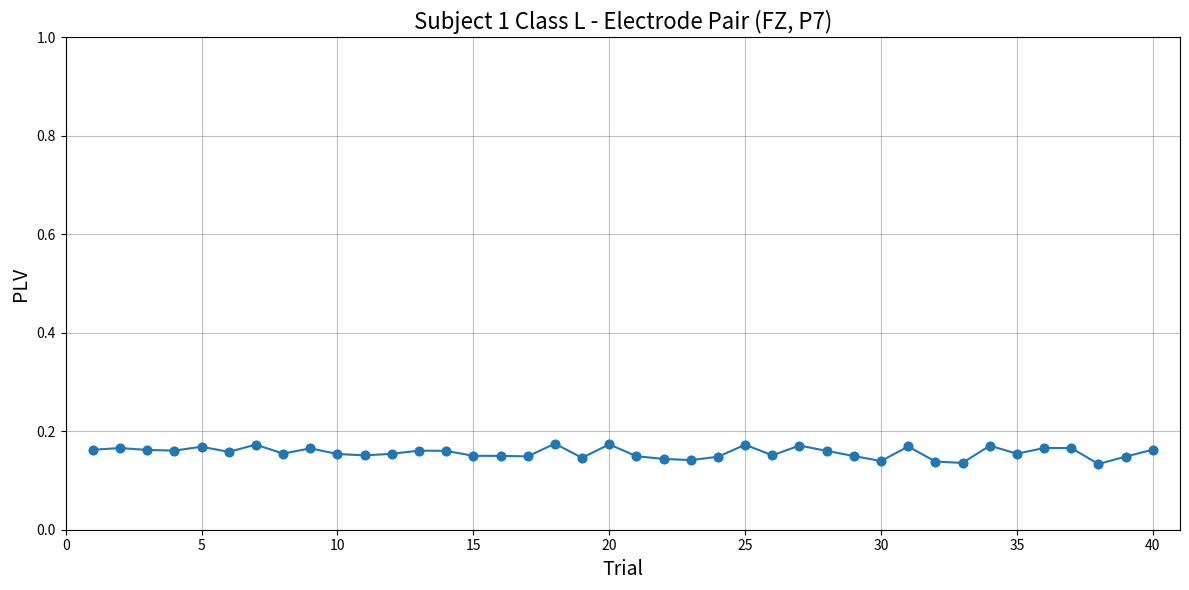

How many values are between 0 and 1?

40